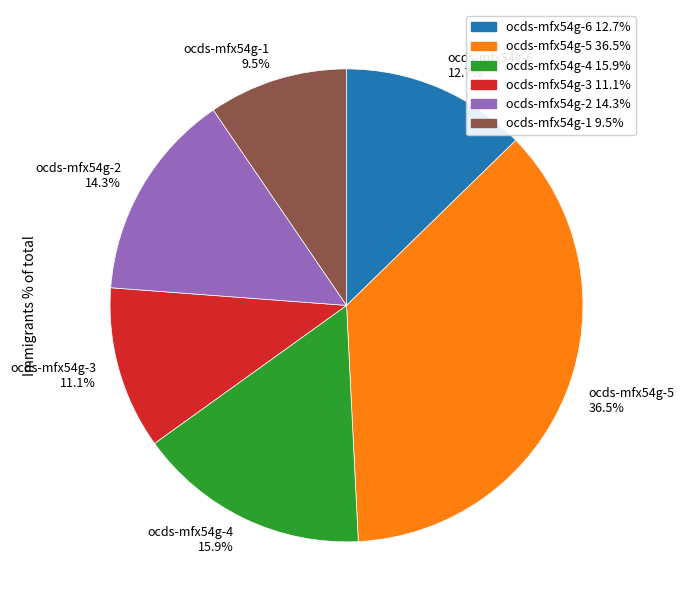

What percentage do ocds-mfx54g-1 and ocds-mfx54g-3 together represent?

20.6%